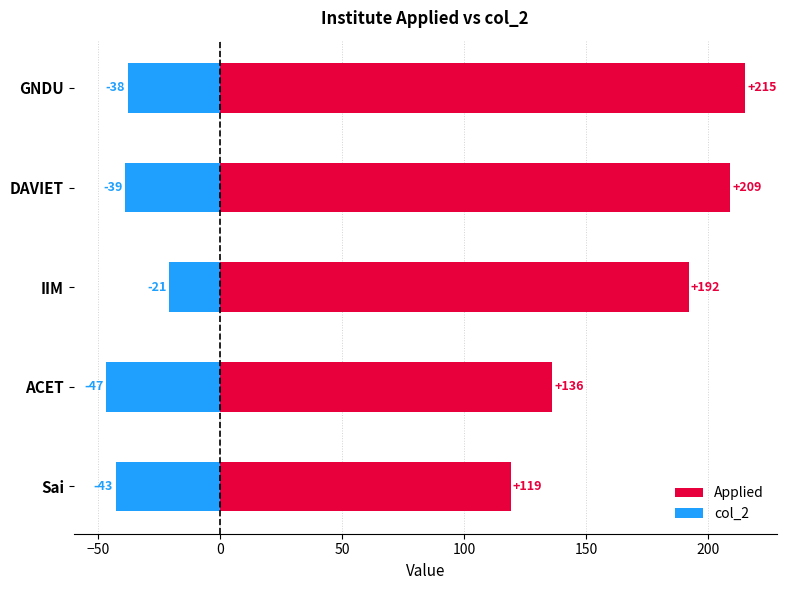

Between DAVIET and GNDU, which is larger?

GNDU